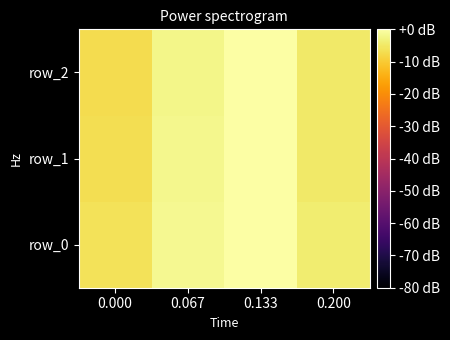

Which series has the largest range (max minus min)?

row_2